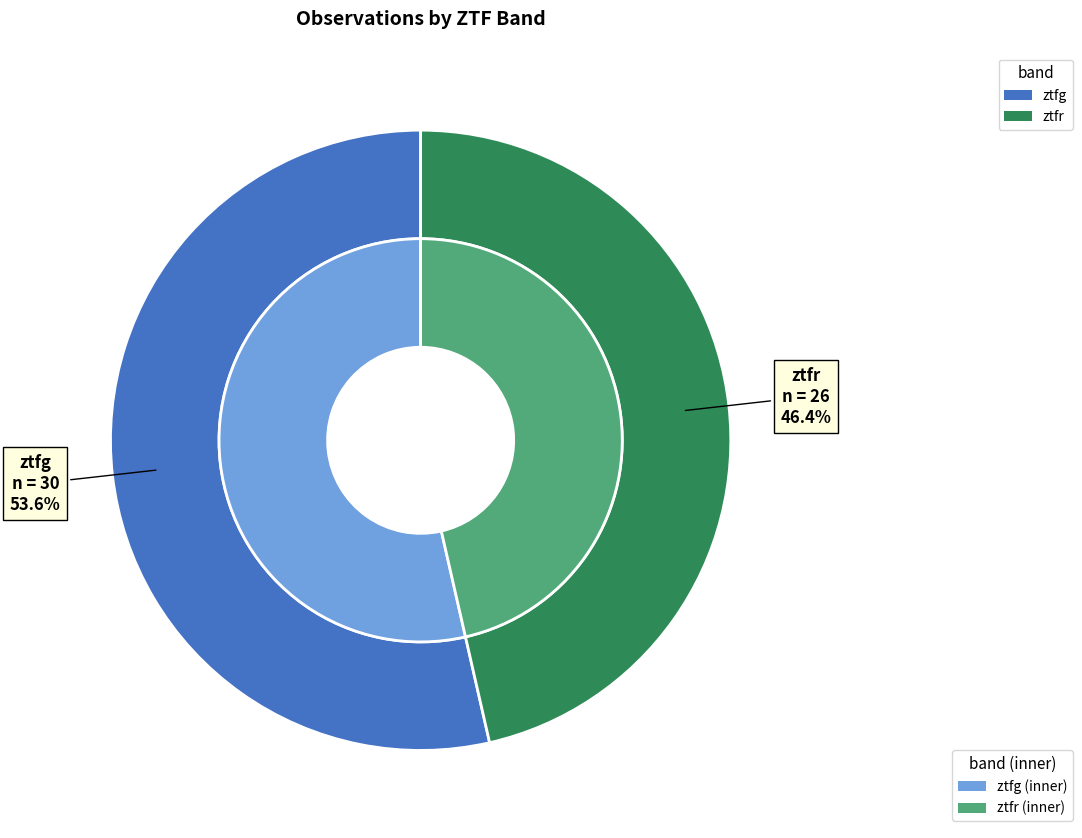

Which category has the biggest portion of the pie?

ztfg